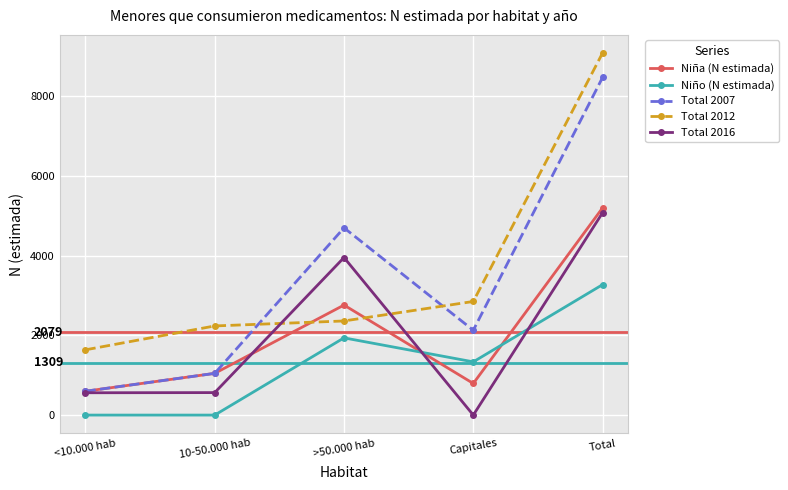

At how many categories does at least one series exceed 8772?

1